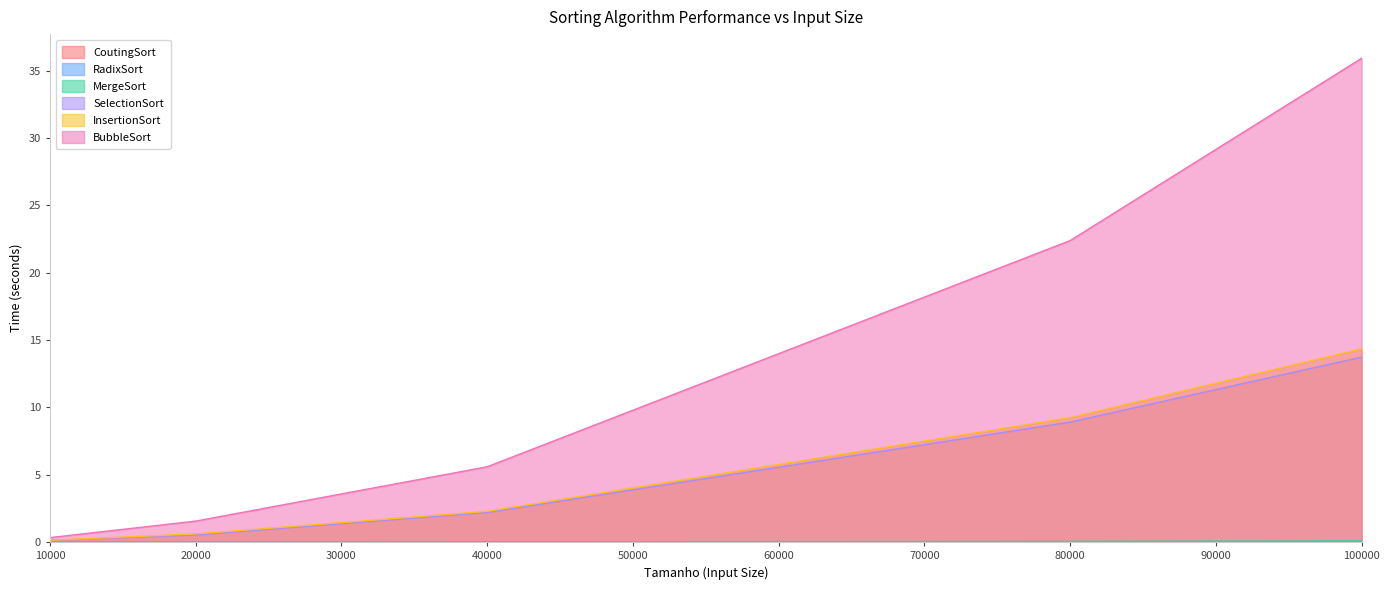

The MergeSort series shows 0.2 at 100000. True or false?

False